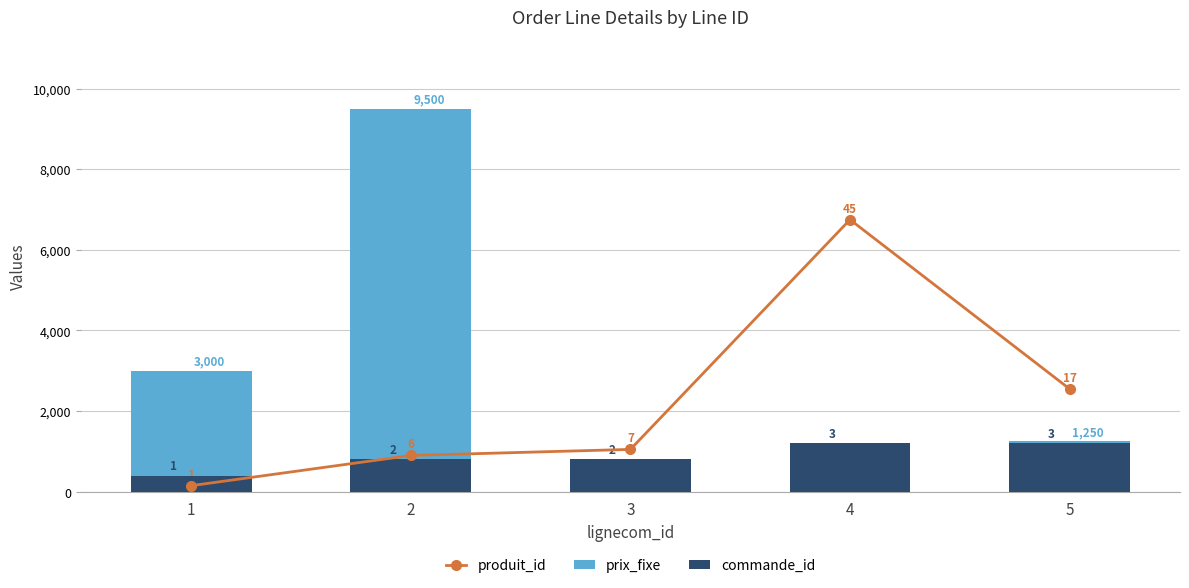

Where does the commande_id series first go above 800?

4